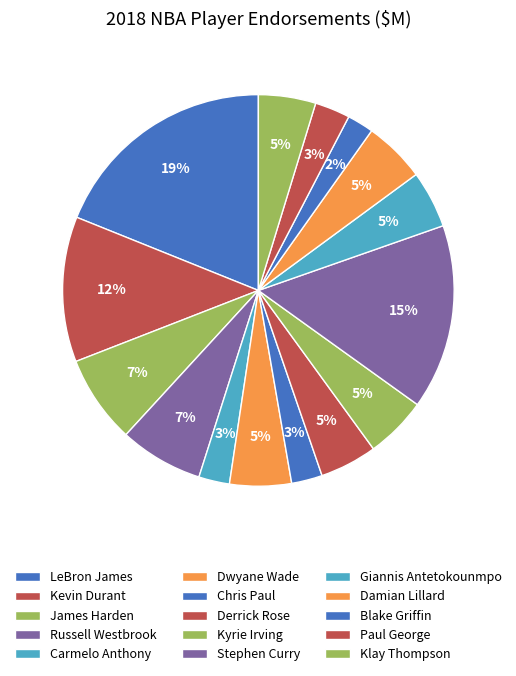

Does Damian Lillard account for over 50% of the chart?

No